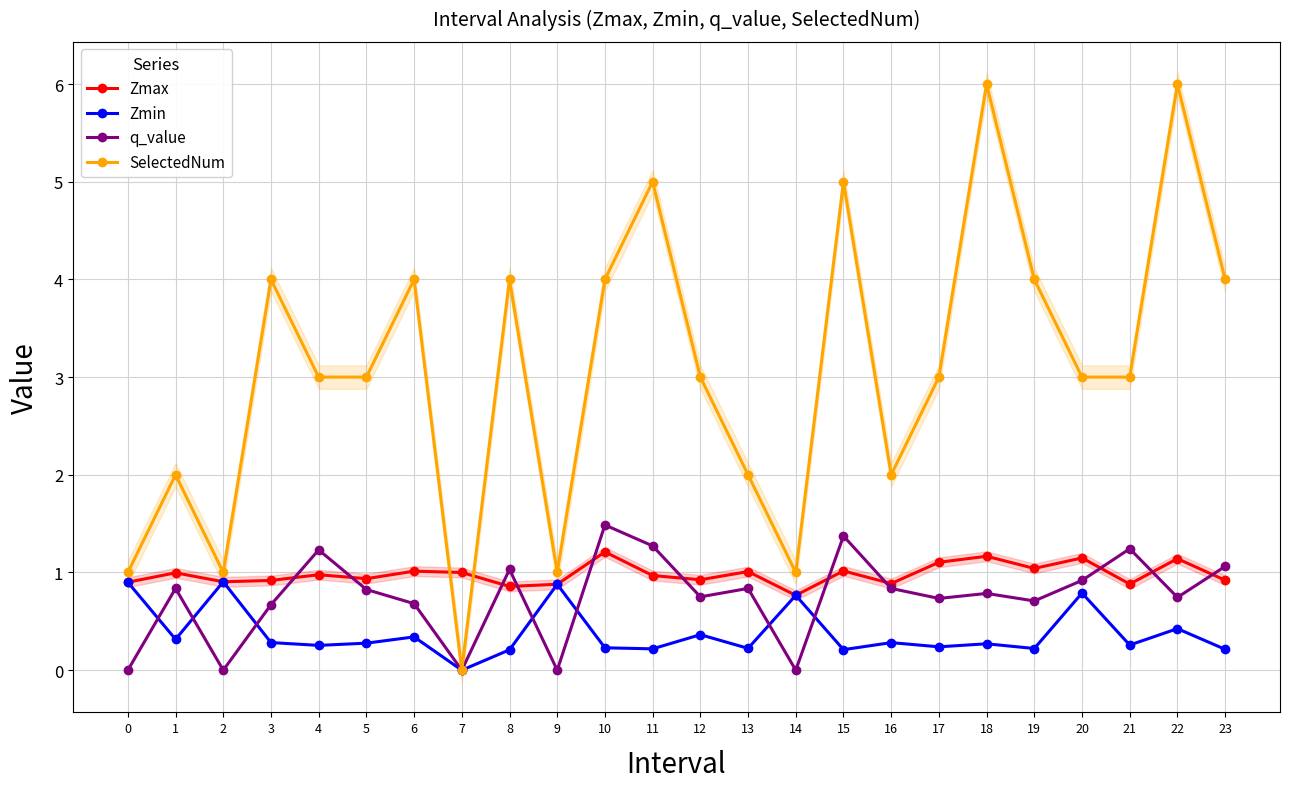

Which label corresponds to the largest value in the chart?

18